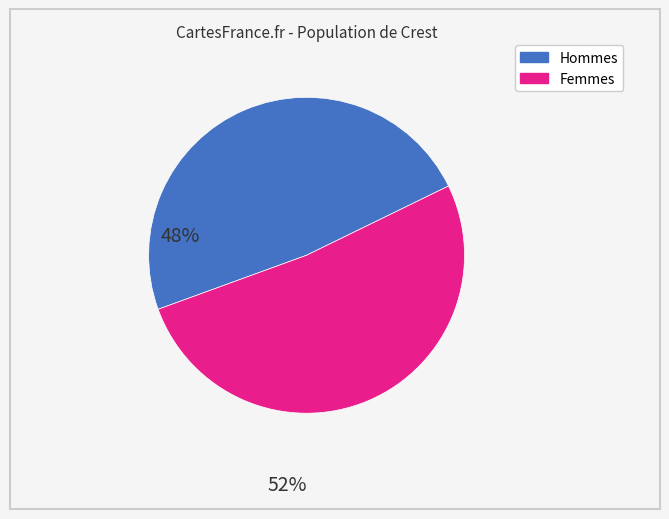

Is there a majority slice in this chart?

Yes